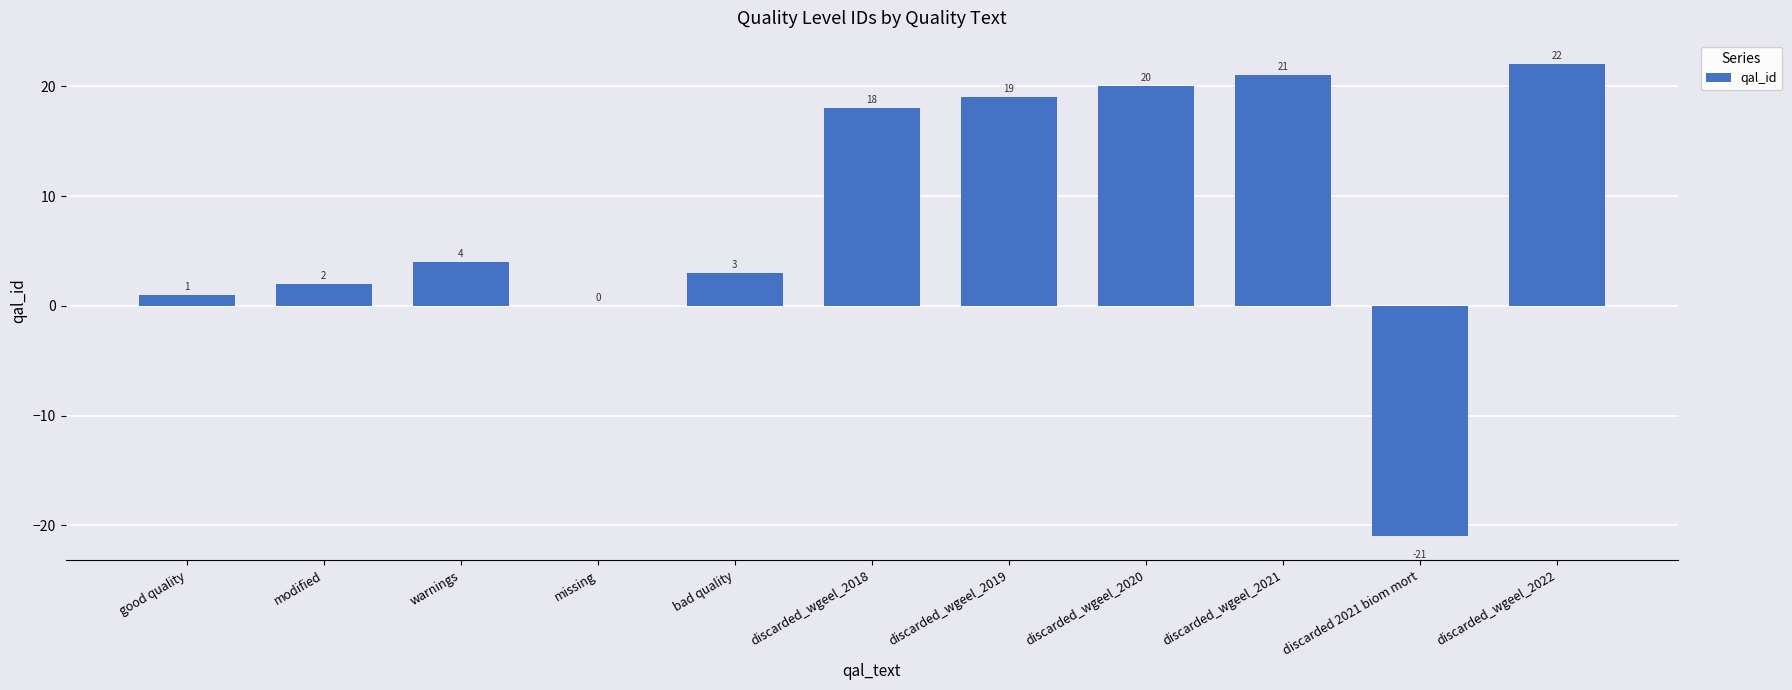

Read the value at discarded_wgeel_2018.

18